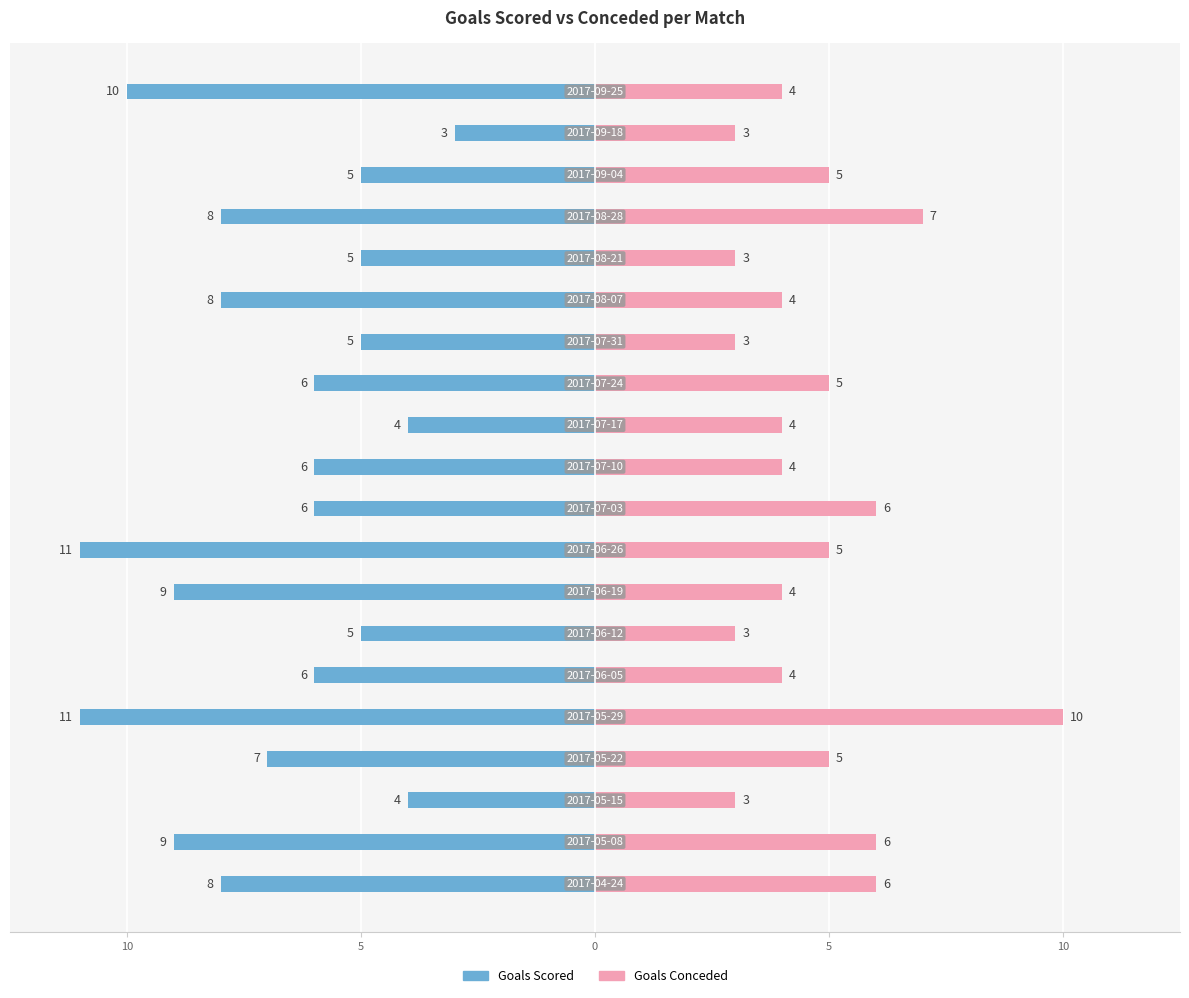

The value of Goals Conceded at 18 is 5. True or false?

False